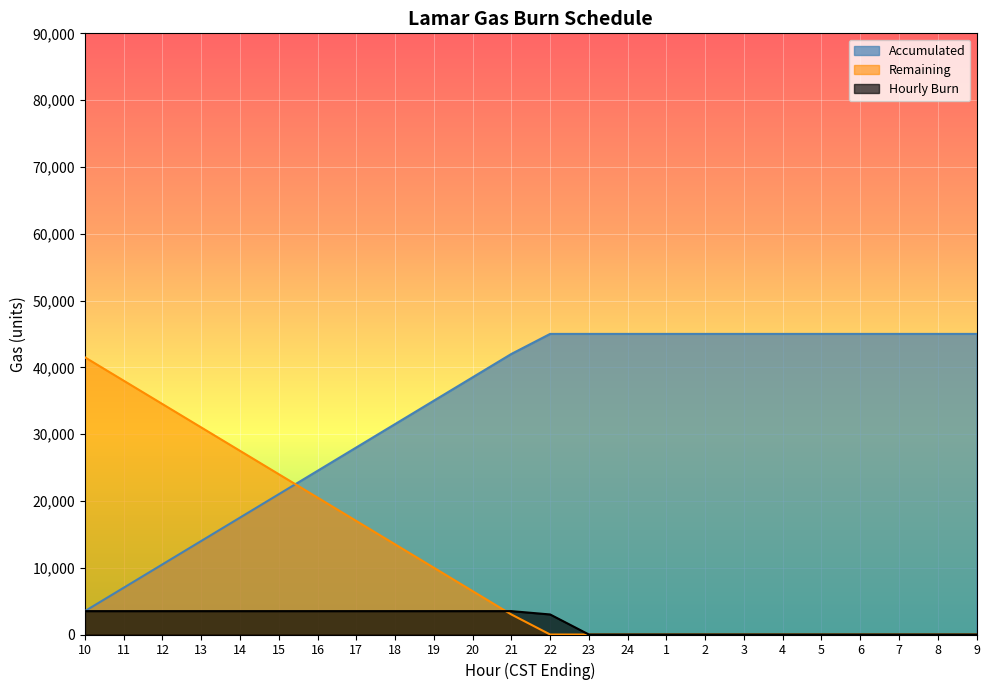

How many distinct data groups are displayed?

3